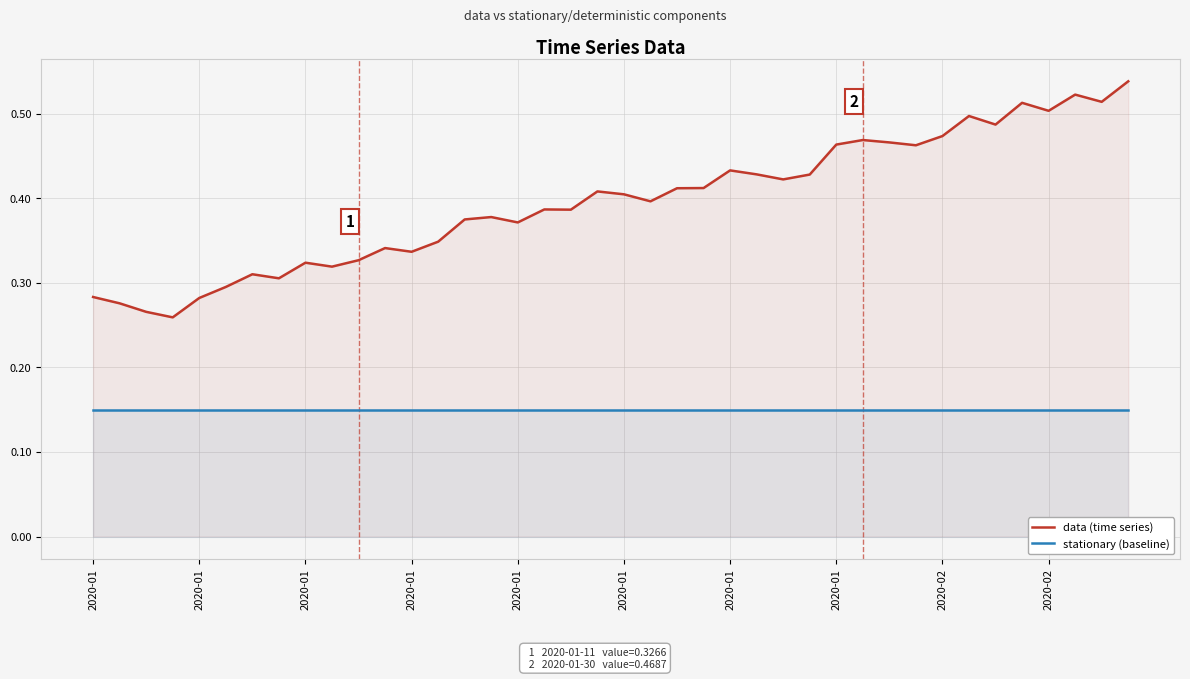

At how many categories does at least one series exceed 0?

40